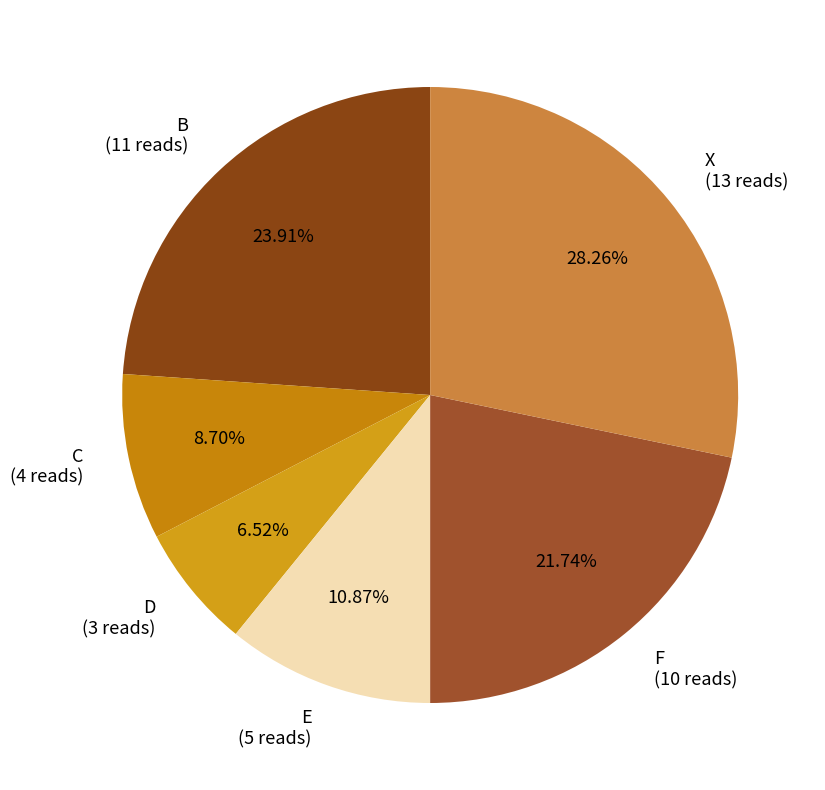

What percentage do C and F together represent?

30.4%